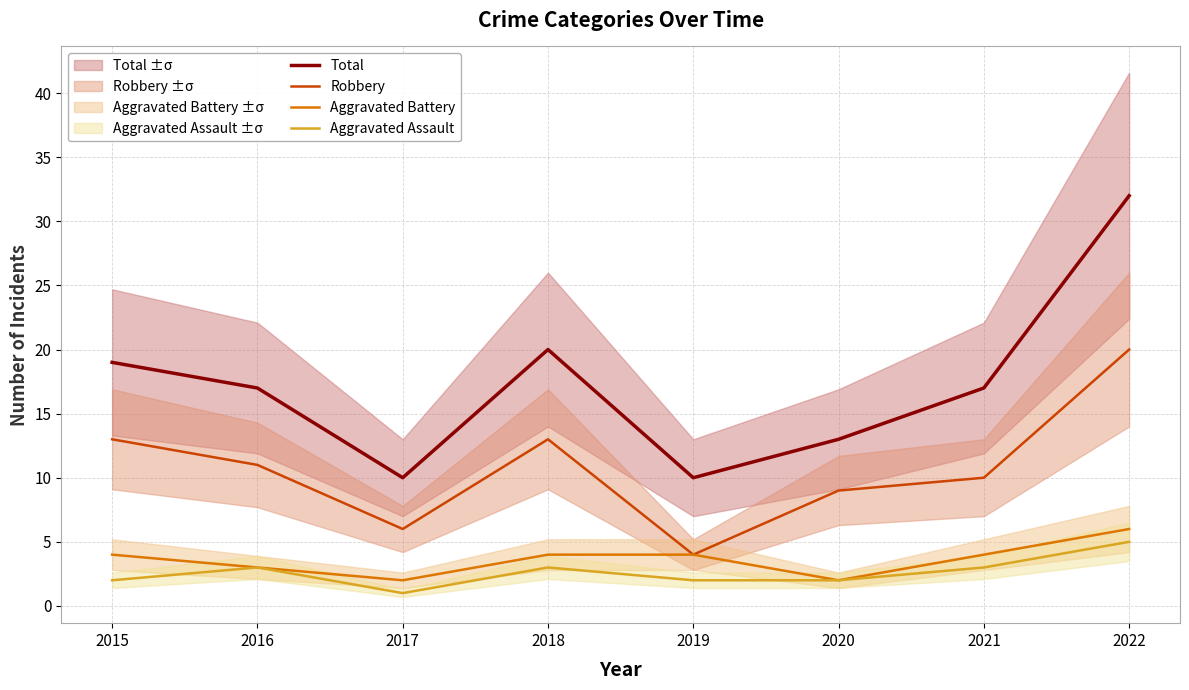

True or false: Total and Aggravated Assault cross at least once.

False